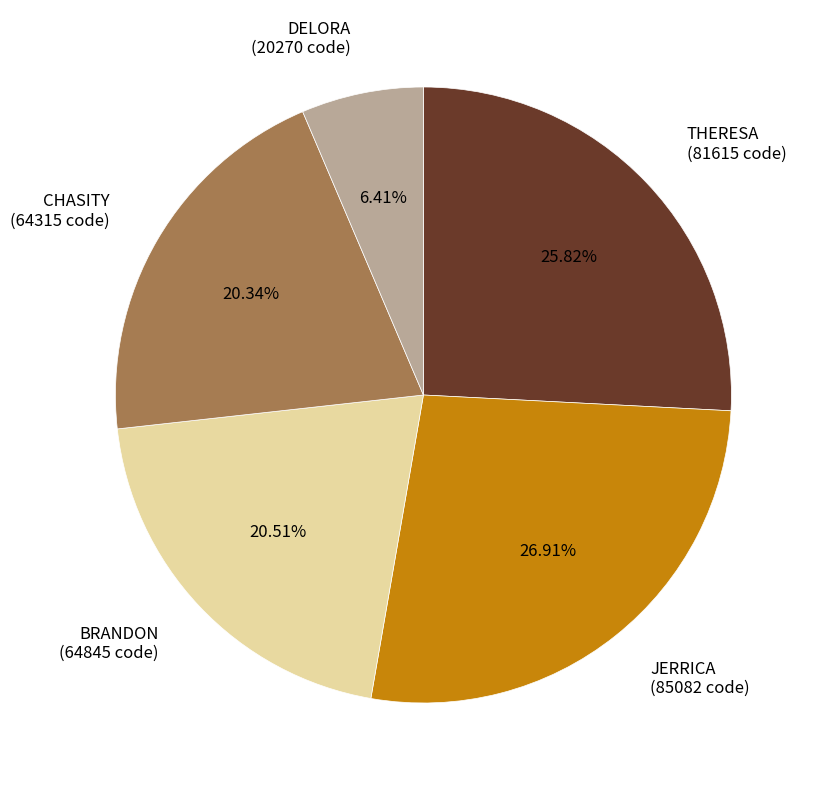

Count the number of slices in the pie.

5